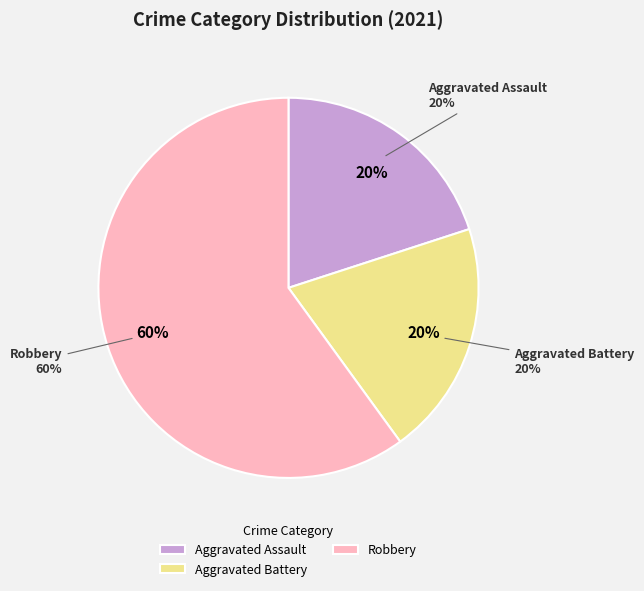

Which category accounts for the majority?

Robbery